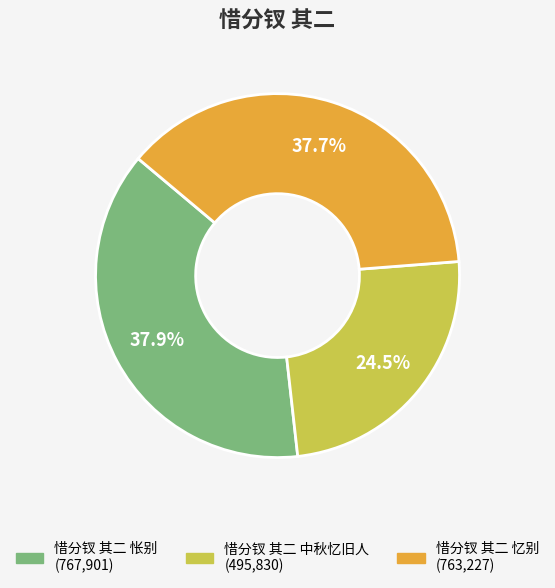

How many segments does this pie chart have?

3